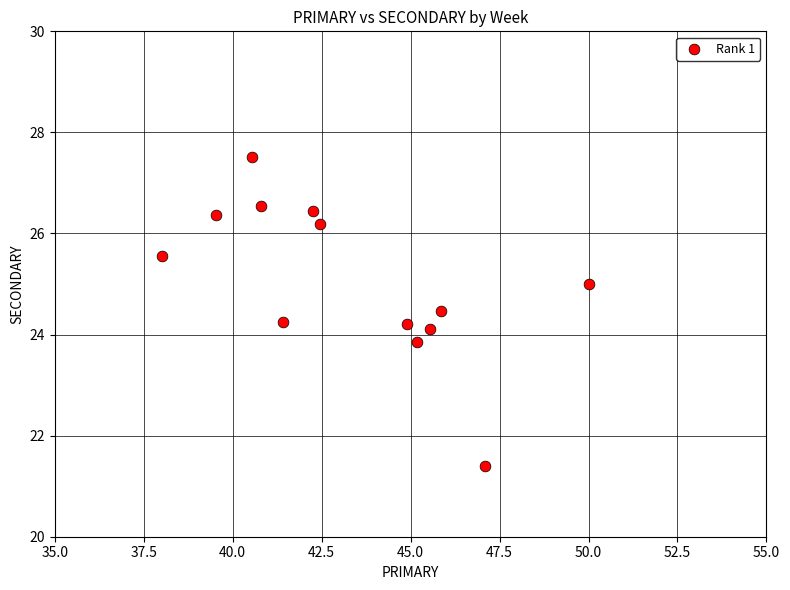

What is the range of X values (max minus min)?

12.0